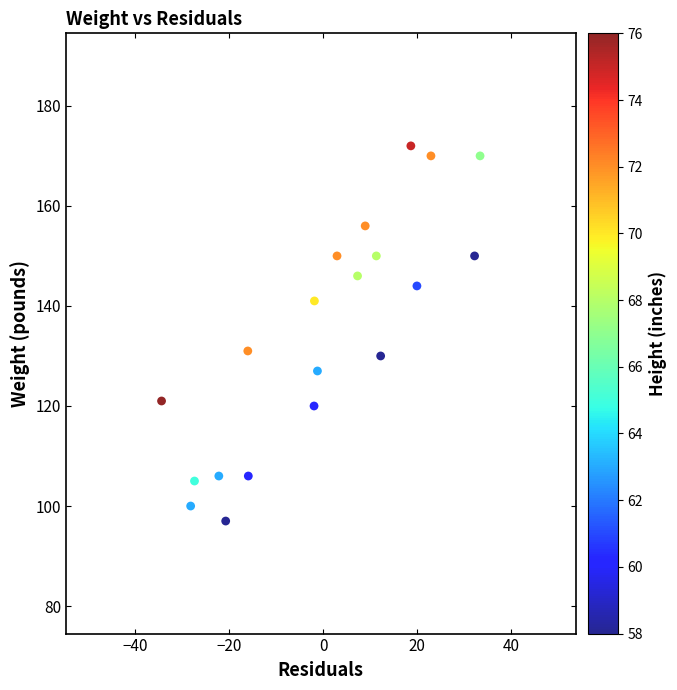

What is the range of Y values (max minus min)?

75